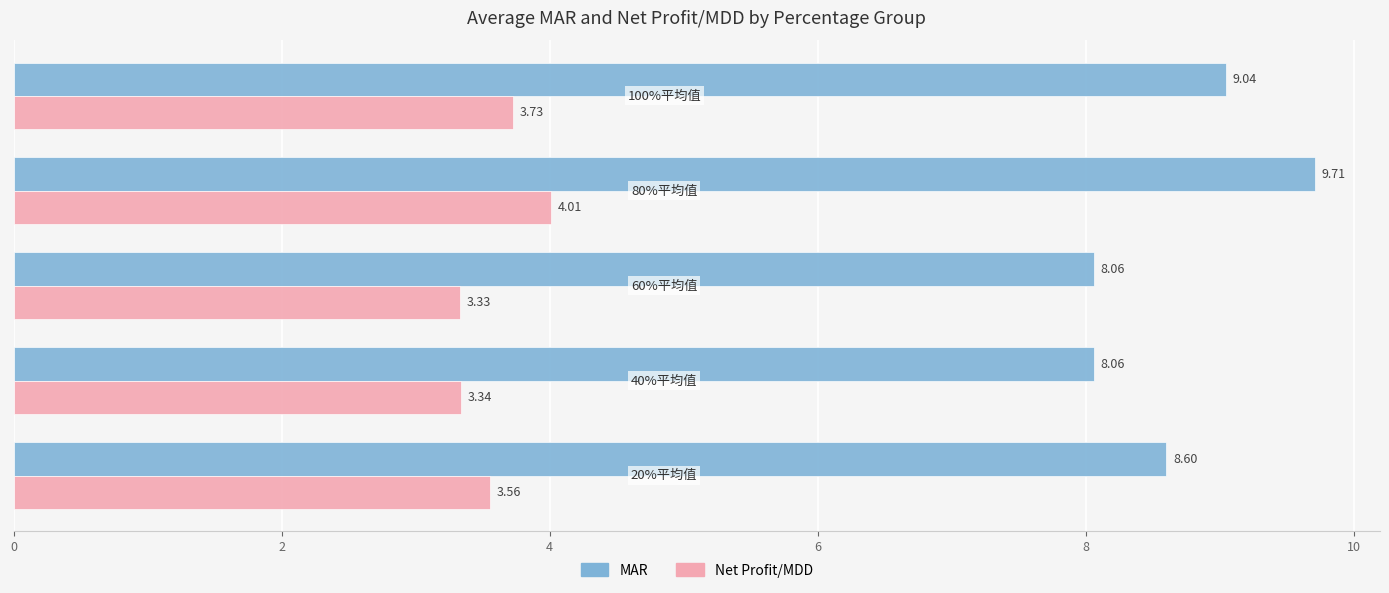

Which series has the widest spread of values?

MAR